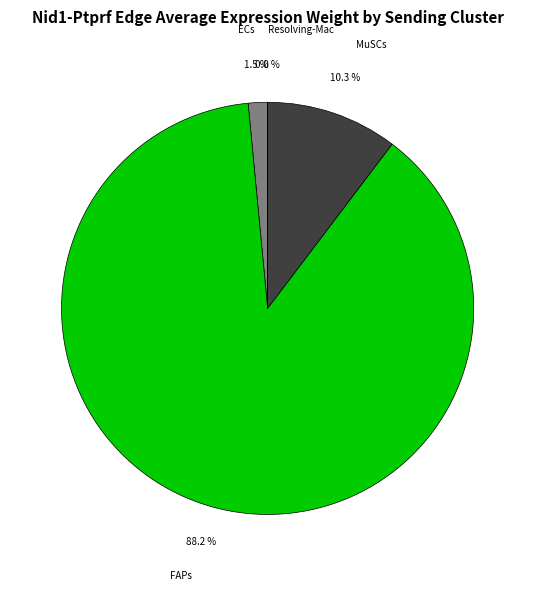

Is there any slice that represents more than half of the pie?

Yes